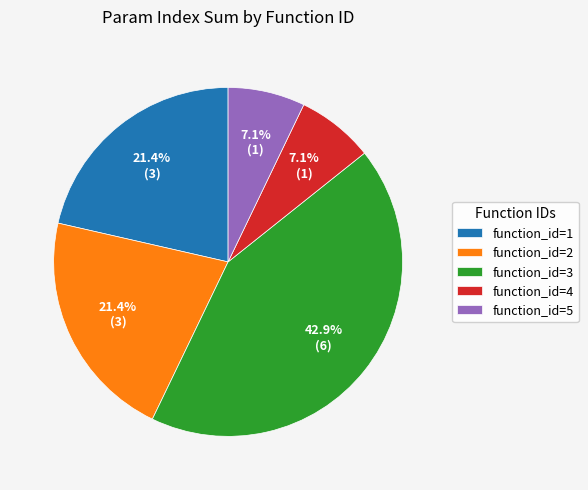

To the nearest percent, what is the combined percentage of function_id=4 and function_id=5?

14%